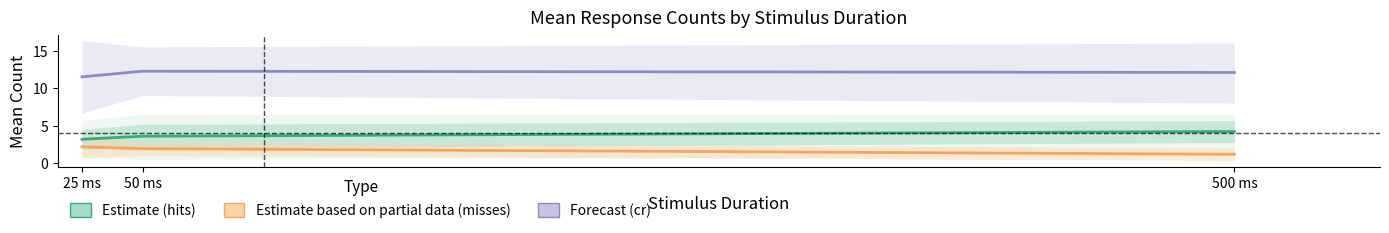

Reading left to right, extract all data points from this chart.

Estimate (hits): 25 ms=3.2	50 ms=3.6	500 ms=4.2
Estimate based on partial data (misses): 25 ms=2.2	50 ms=1.9	500 ms=1.2
Forecast (cr): 25 ms=11.5	50 ms=12.2	500 ms=12.1